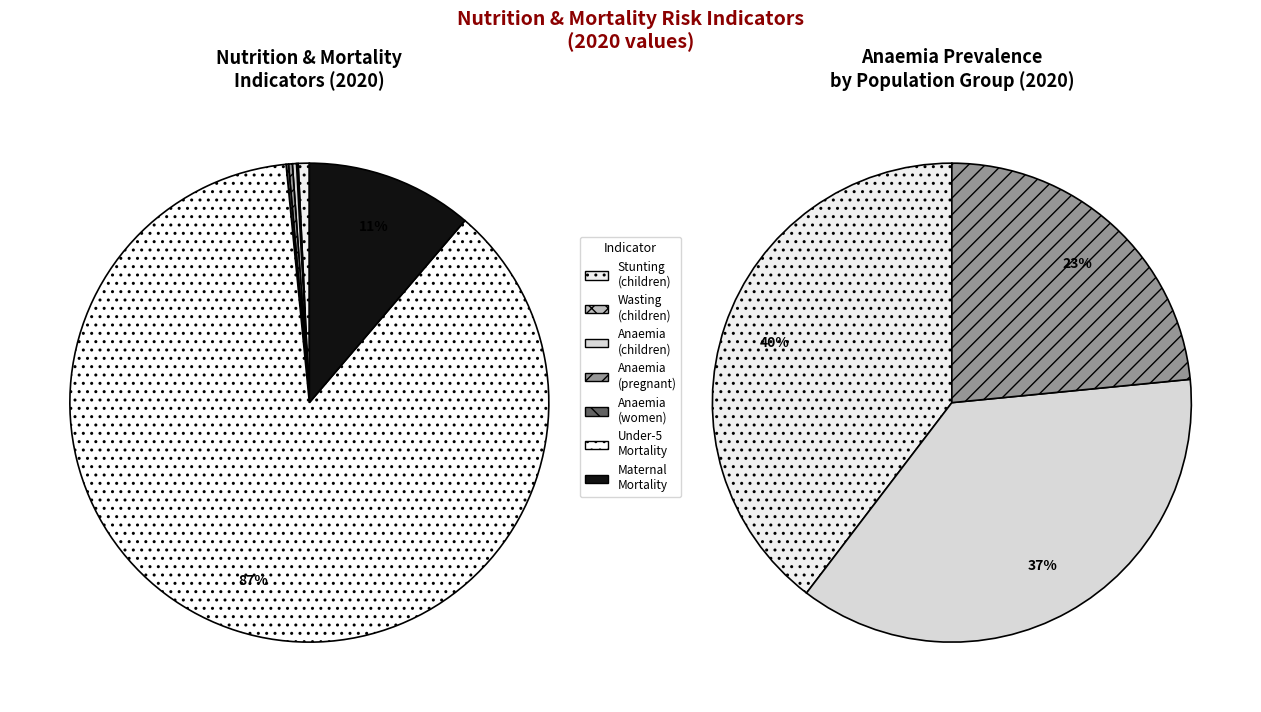

Do 1 and 3 together represent more than half of the pie?

No